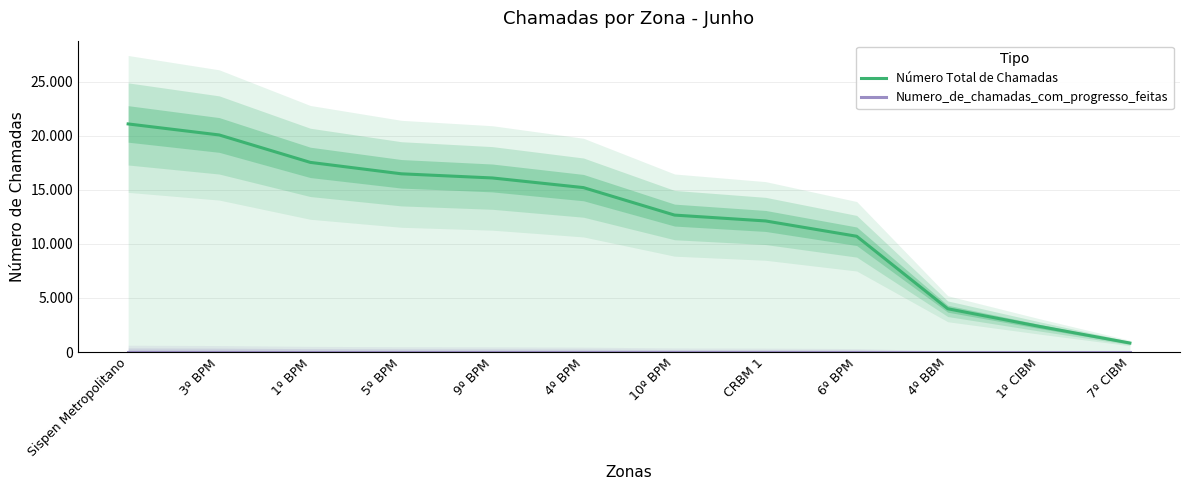

What is the highest value of the Número Total de Chamadas series?

21086